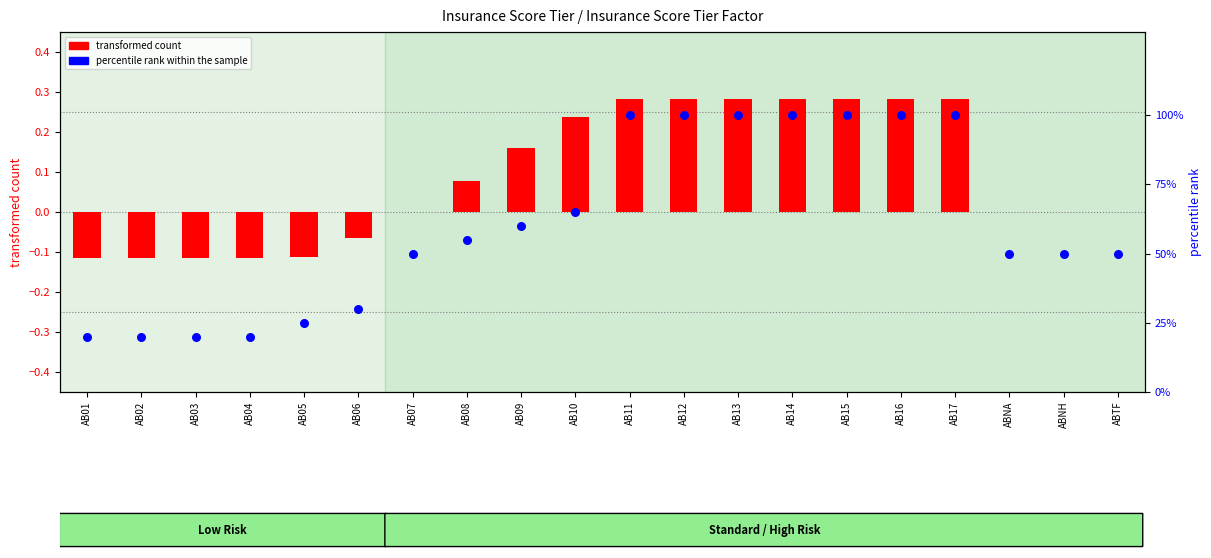

What are all the series names shown in the legend?

transformed count, percentile rank within the sample